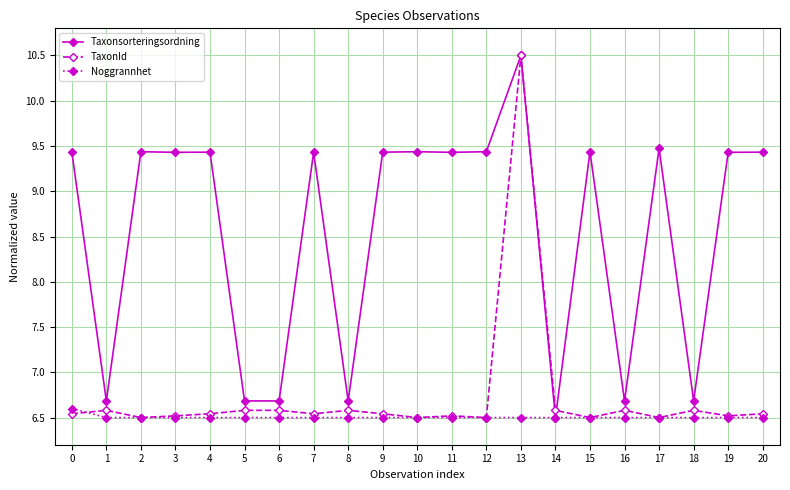

Reading right to left, list all the values displayed in this chart.

Taxonsorteringsordning: 9.4	9.4	6.7	9.5	6.7	9.4	6.5	10.5	9.4	9.4	9.4	9.4	6.7	9.4	6.7	6.7	9.4	9.4	9.4	6.7	9.4
TaxonId: 6.5	6.5	6.6	6.5	6.6	6.5	6.6	10.5	6.5	6.5	6.5	6.5	6.6	6.5	6.6	6.6	6.5	6.5	6.5	6.6	6.5
Noggrannhet: 6.5	6.5	6.5	6.5	6.5	6.5	6.5	6.5	6.5	6.5	6.5	6.5	6.5	6.5	6.5	6.5	6.5	6.5	6.5	6.5	6.6